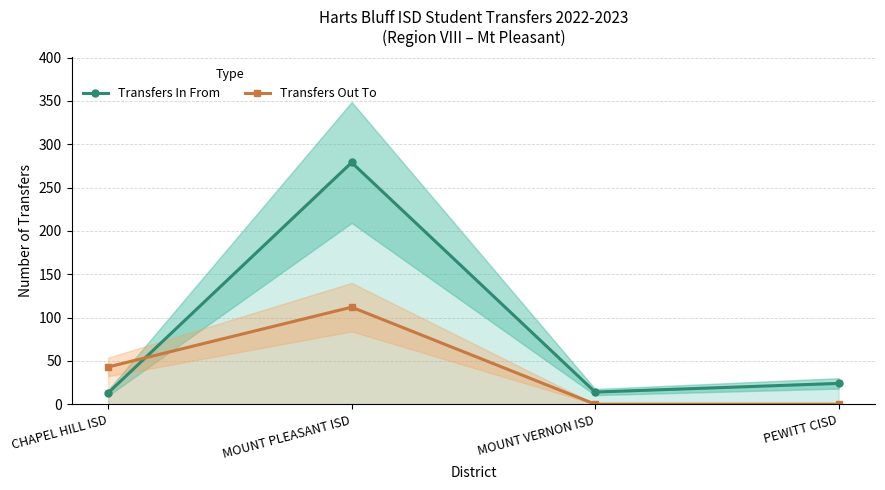

Which series changed the most between MOUNT PLEASANT ISD and PEWITT CISD?

Transfers In From